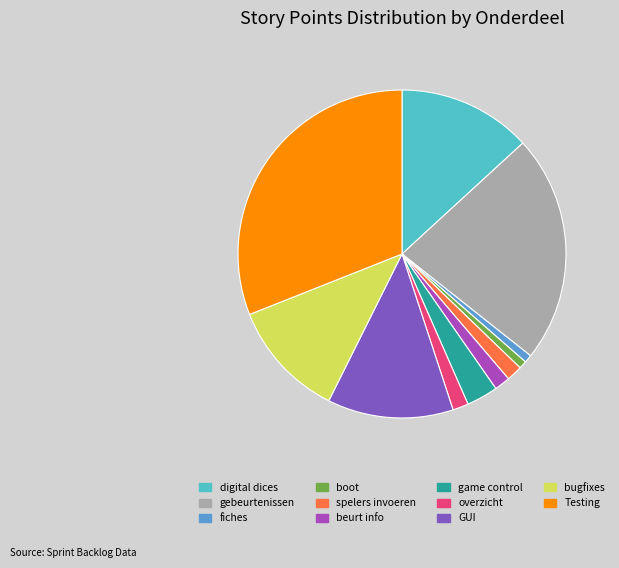

Is there any slice that represents more than half of the pie?

No